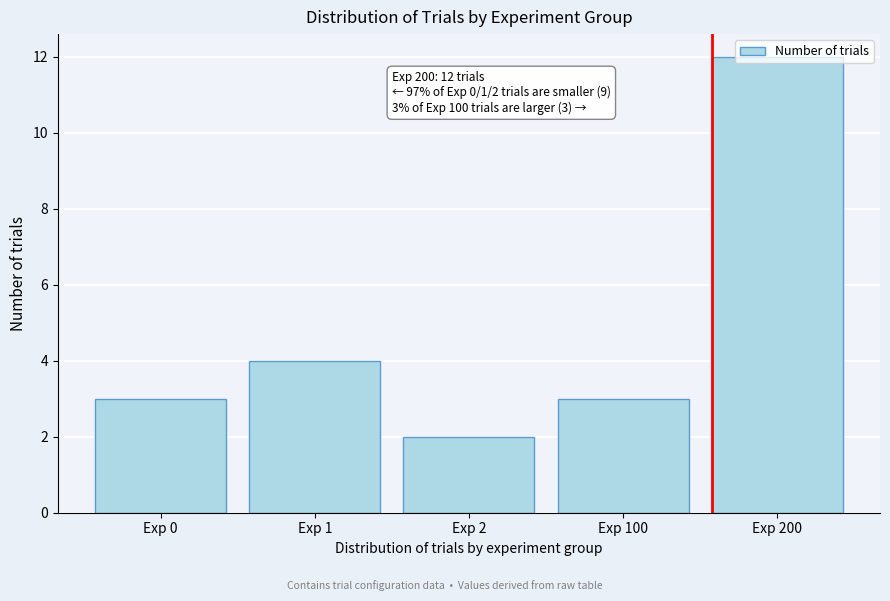

What is the maximum value shown in the chart?

12